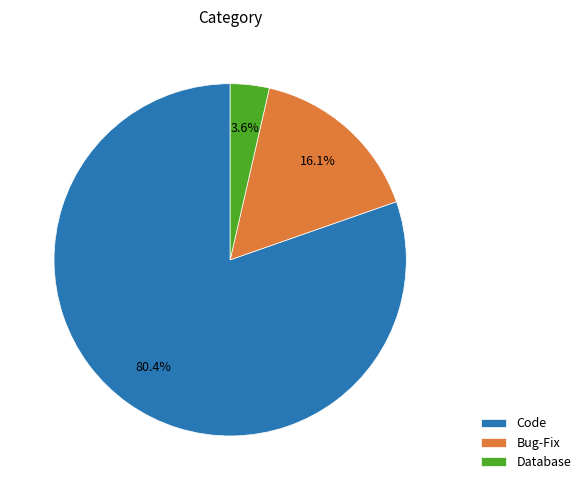

To the nearest percent, what percentage of the pie is Code?

80%